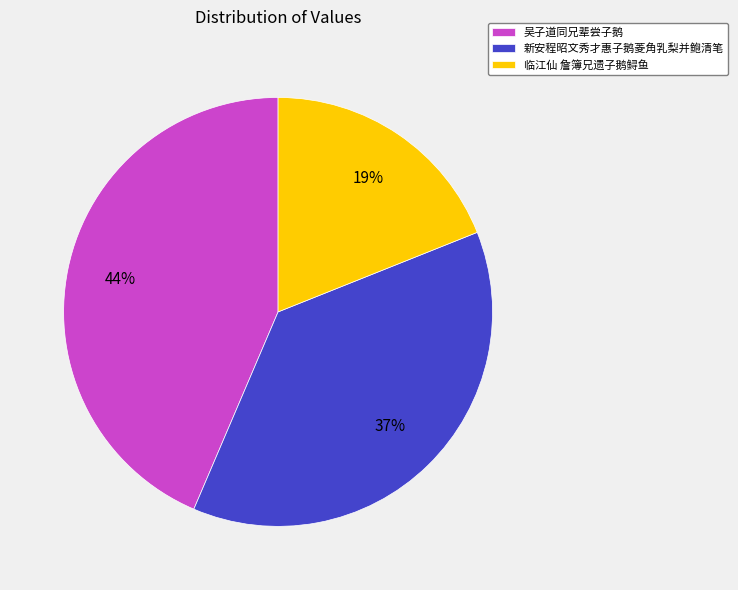

To the nearest percent, what is the combined percentage of 吴子道同兄辈尝子鹅 and 临江仙 詹簿兄遗子鹅鲟鱼?

63%